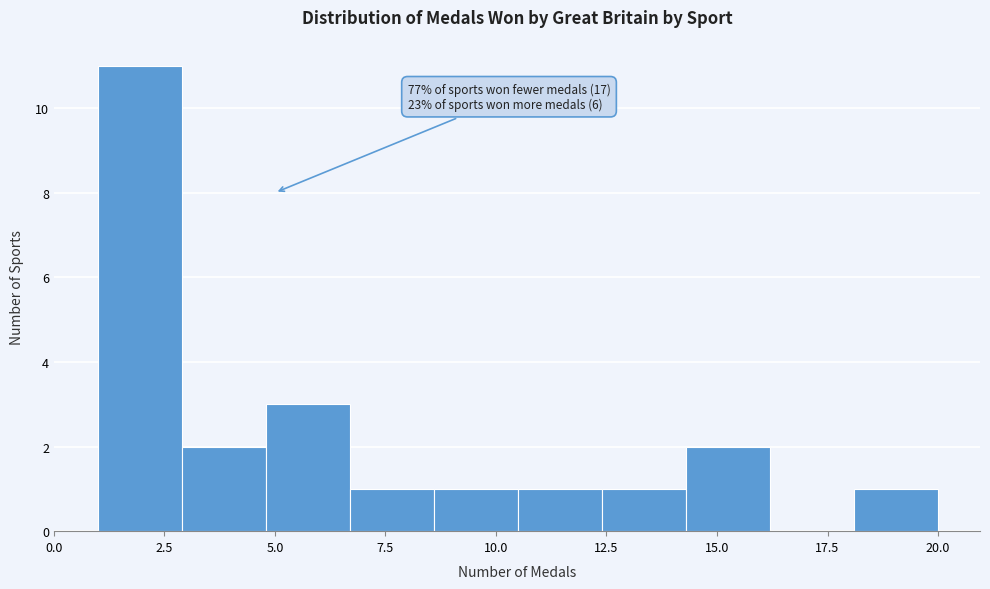

Around what value on the x-axis is the tallest bar? Give the approximate position of its centre, as read against the axis.

2.0